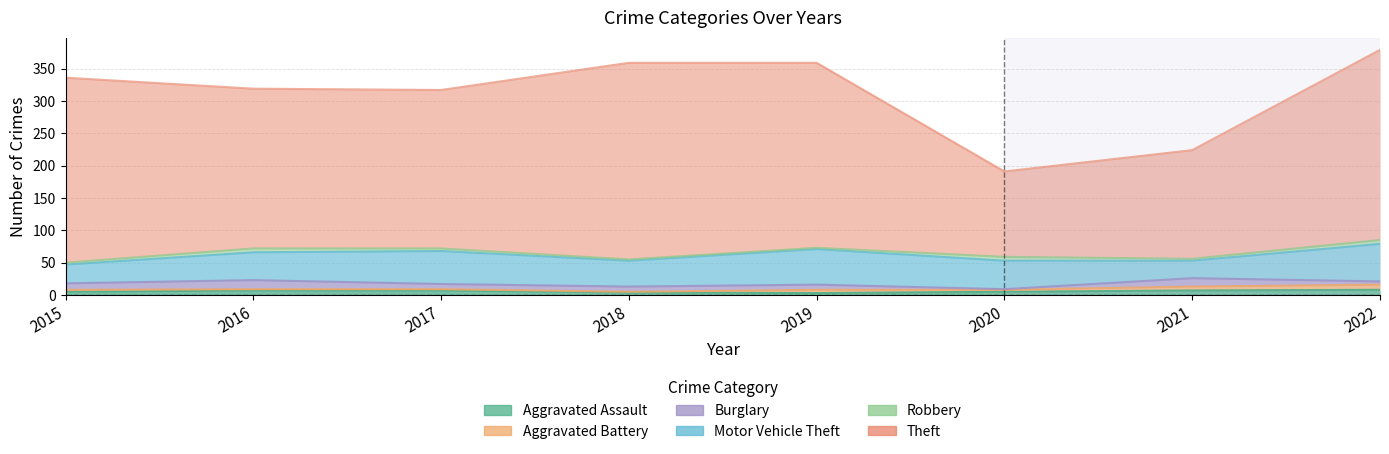

Between 2015 and 2021, which is larger?

2021